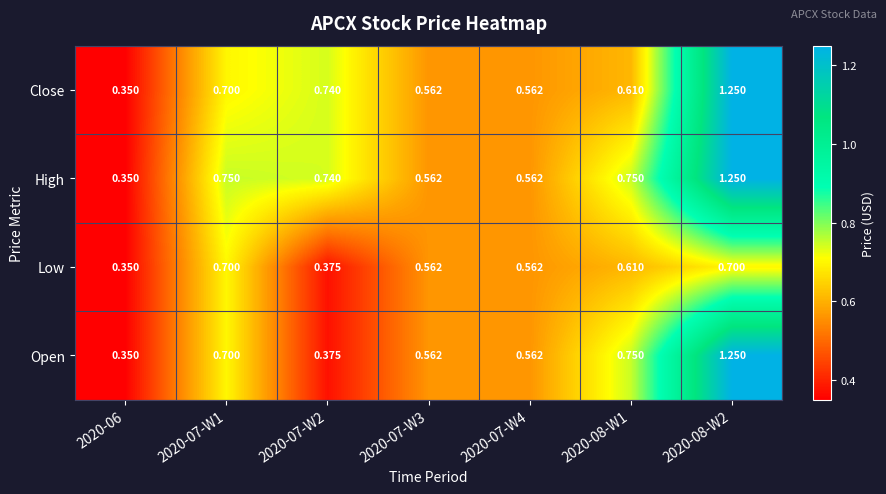

Is the value of Close at 2020-08-W1 greater than the value of Open at 2020-07-W2?

Yes